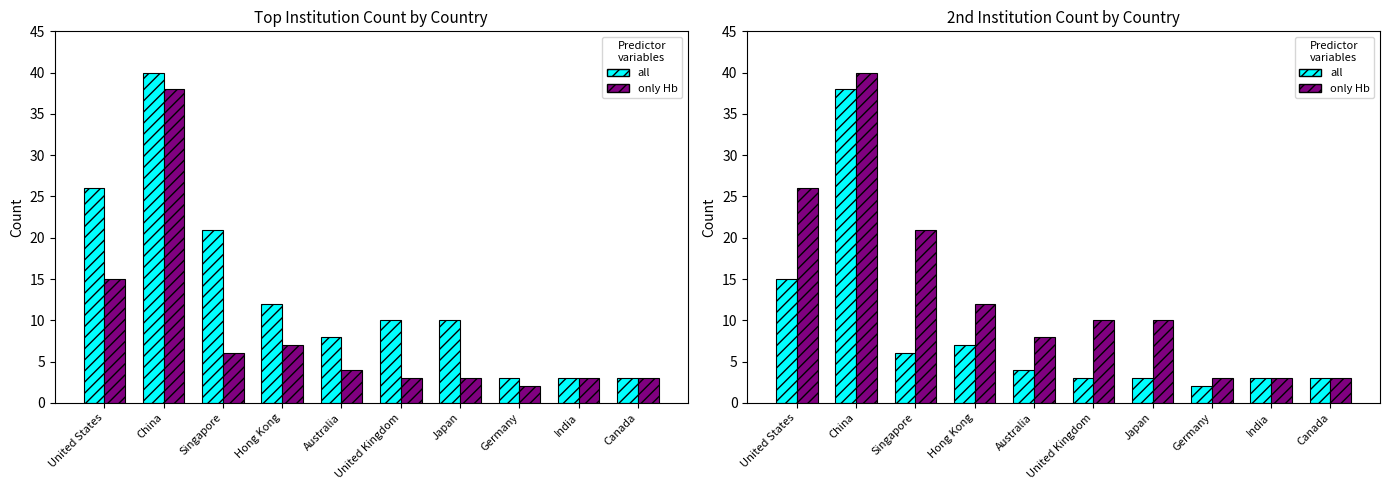

What is the sum of the only Hb values at Germany and Australia?

11